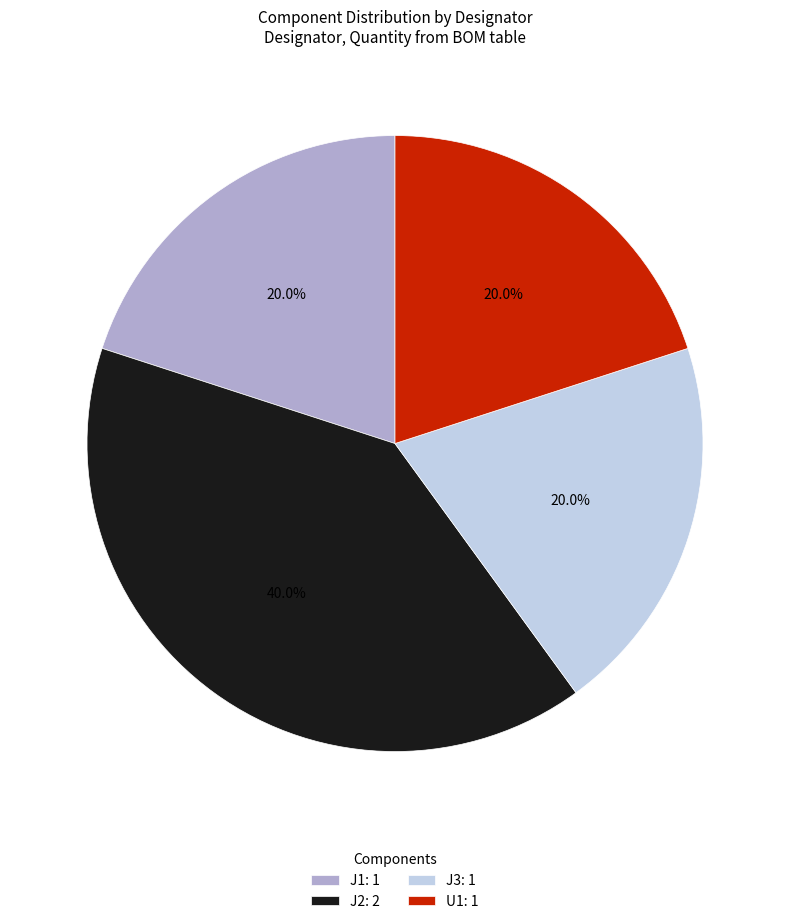

Which slice is the largest?

J2